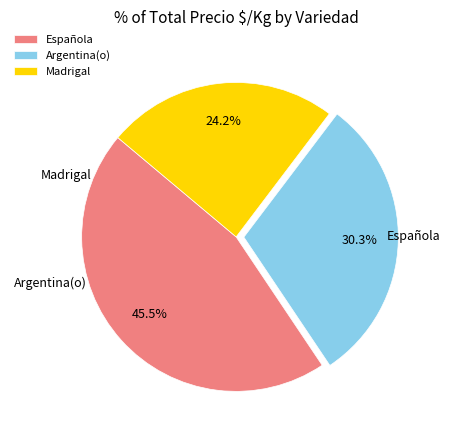

Which category has the smallest portion of the pie?

Madrigal